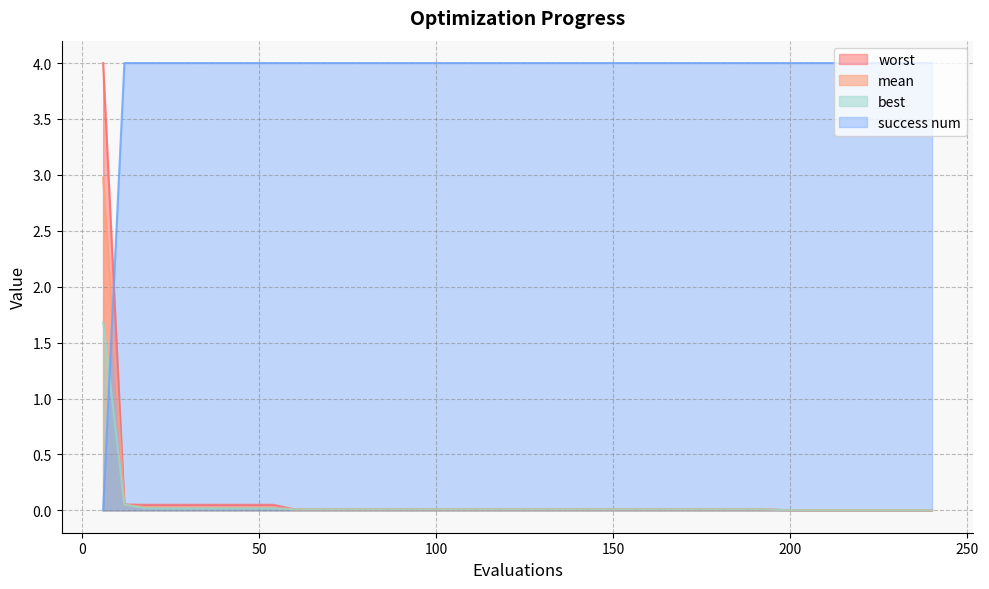

What is the difference between the highest and lowest values at 174?

4.0